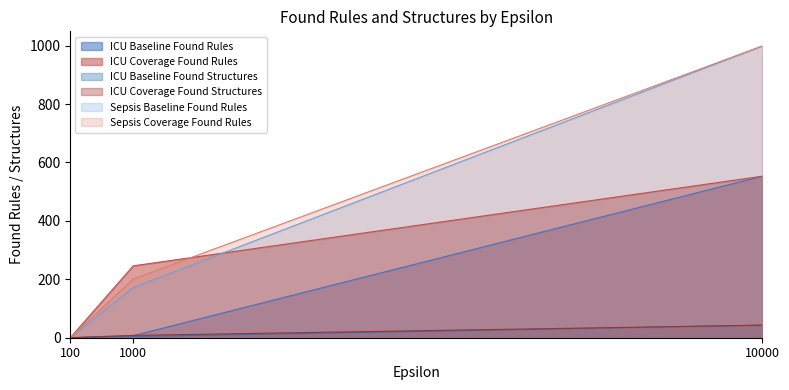

List the labels in order of Sepsis Baseline Found Rules value, largest first.

10000, 1000, 100